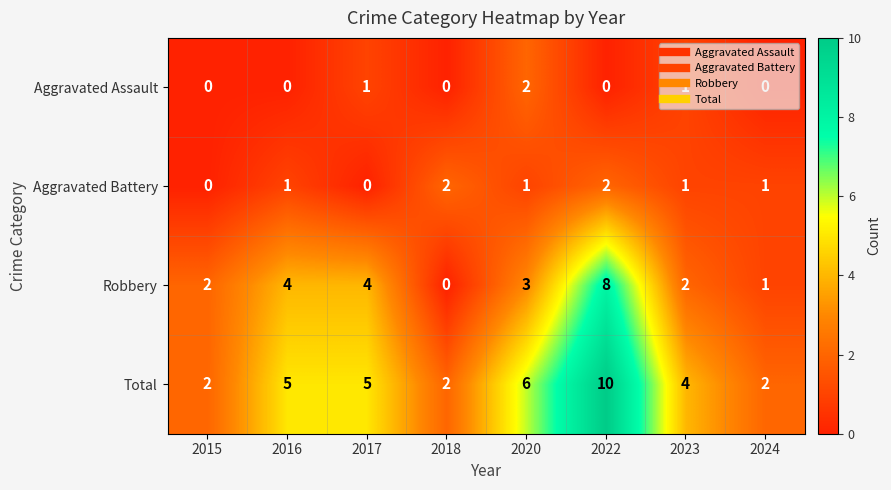

Is it true that Robbery equals 6 at 2017?

False